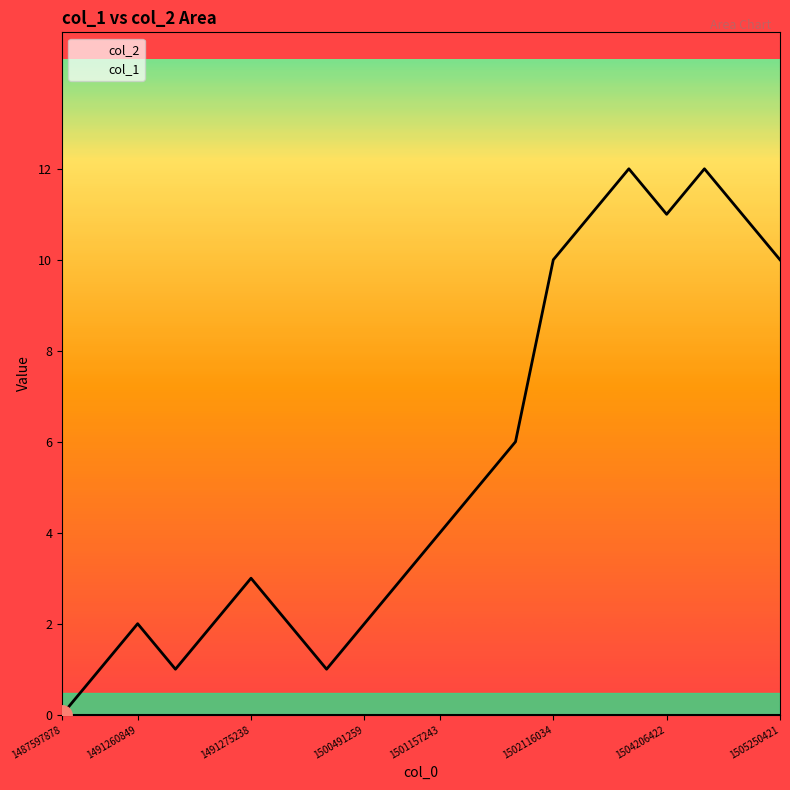

Rank the categories by value from highest to lowest.

1502240796, 1504285622, 1502122003, 1504206422, 1504789593, 1502116034, 1505250421, 1502104034, 1501783588, 1501157243, 1491275238, 1500991654, 1491260849, 1491271644, 1491314831, 1500491259, 1491163693, 1491264439, 1492621650, 1487597878